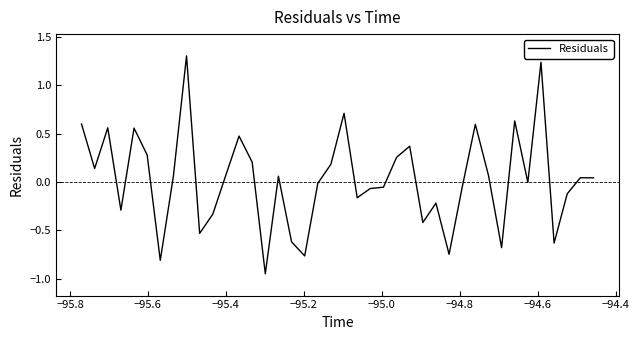

What is the greatest value displayed?

1.3